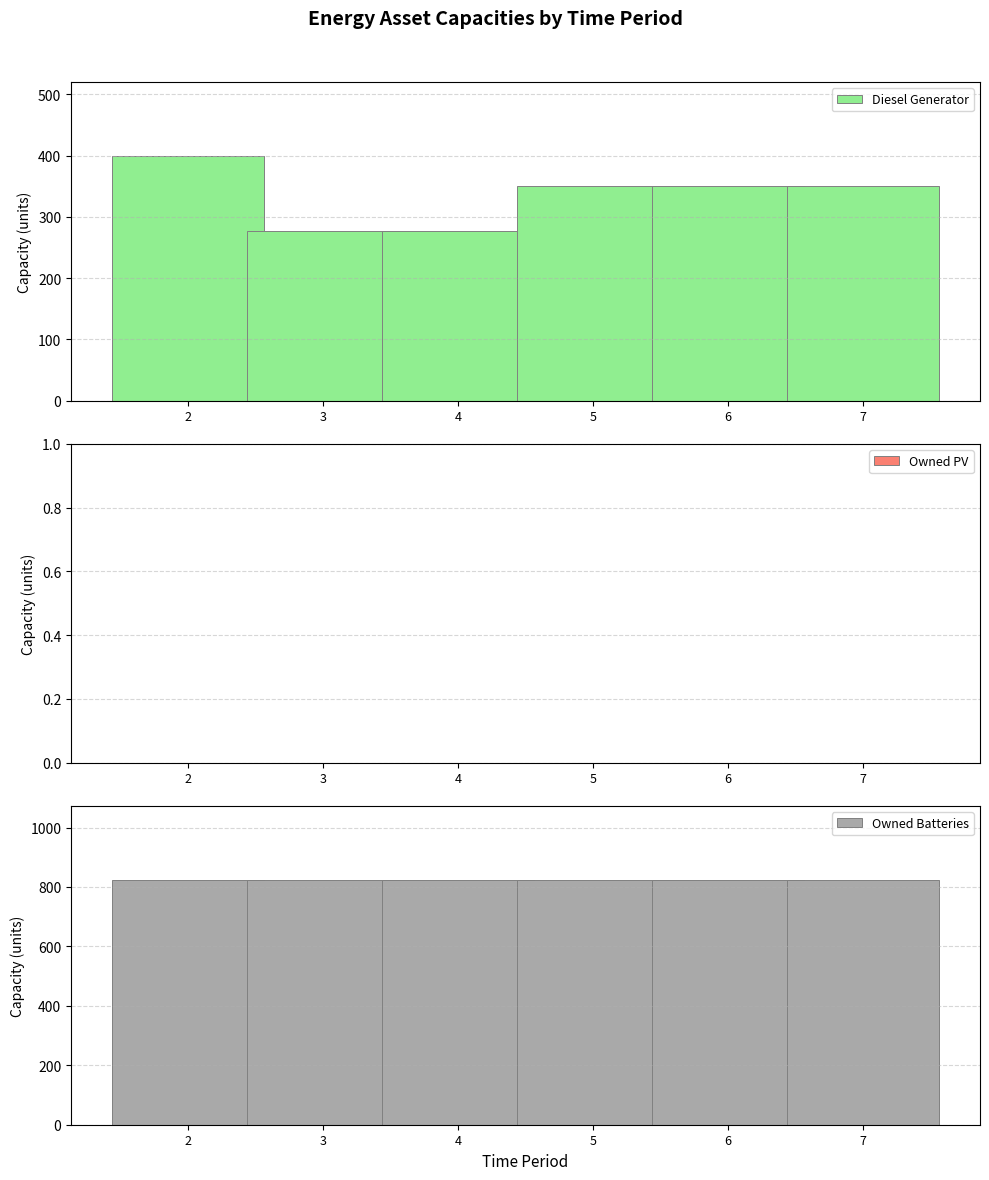

What is the value of the Diesel Generator bar at the 5th from the left?

350